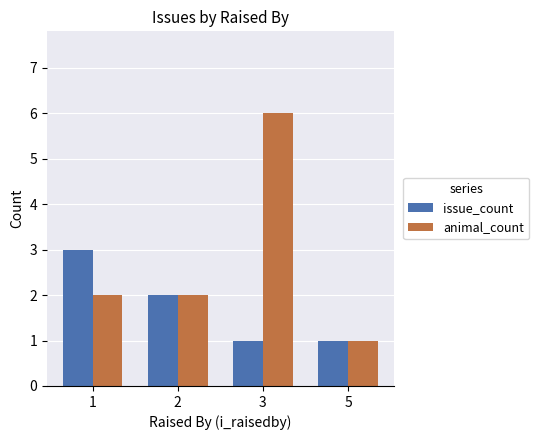

What are all the series names shown in the legend?

issue_count, animal_count